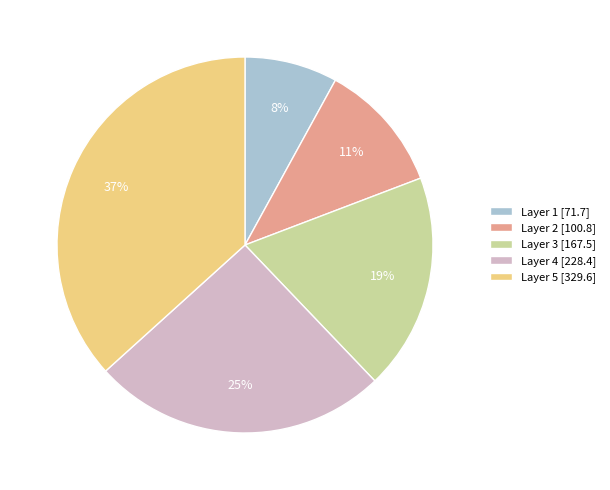

Does any single category account for the majority?

No